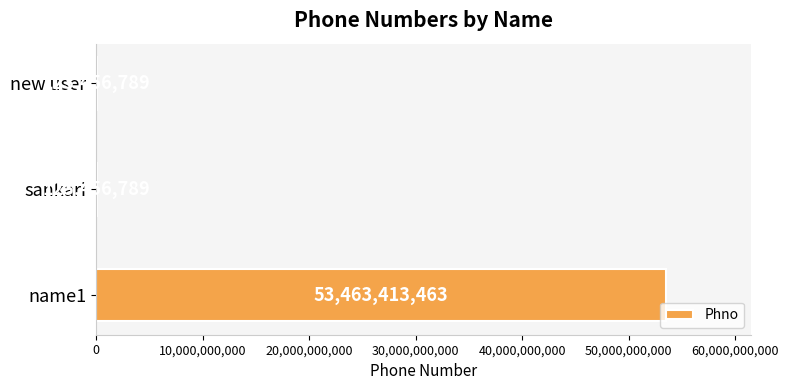

Is it true that the value at name1 is 16507369500?

False